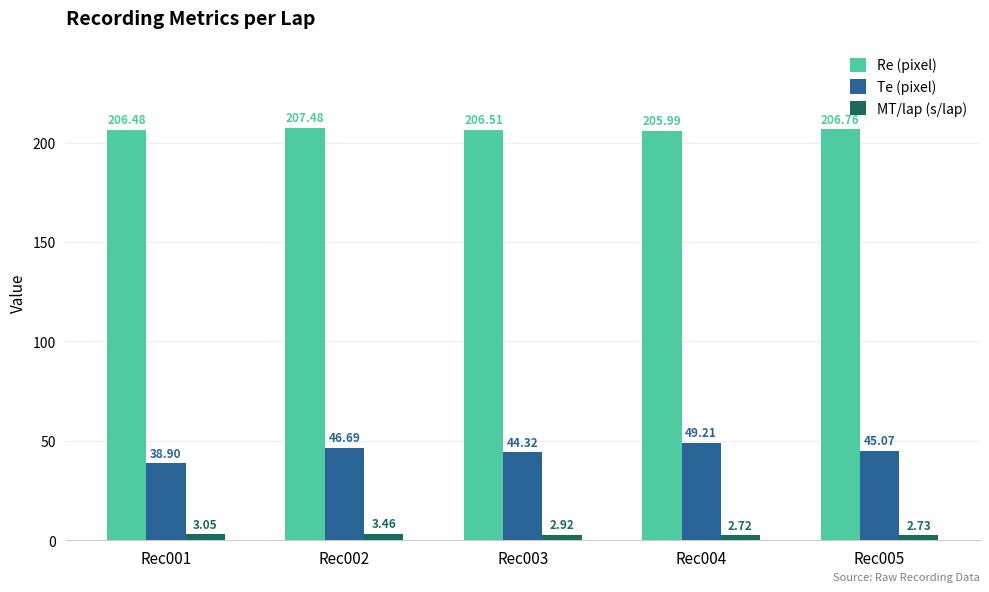

At which category is the sum across all series the highest?

Rec004